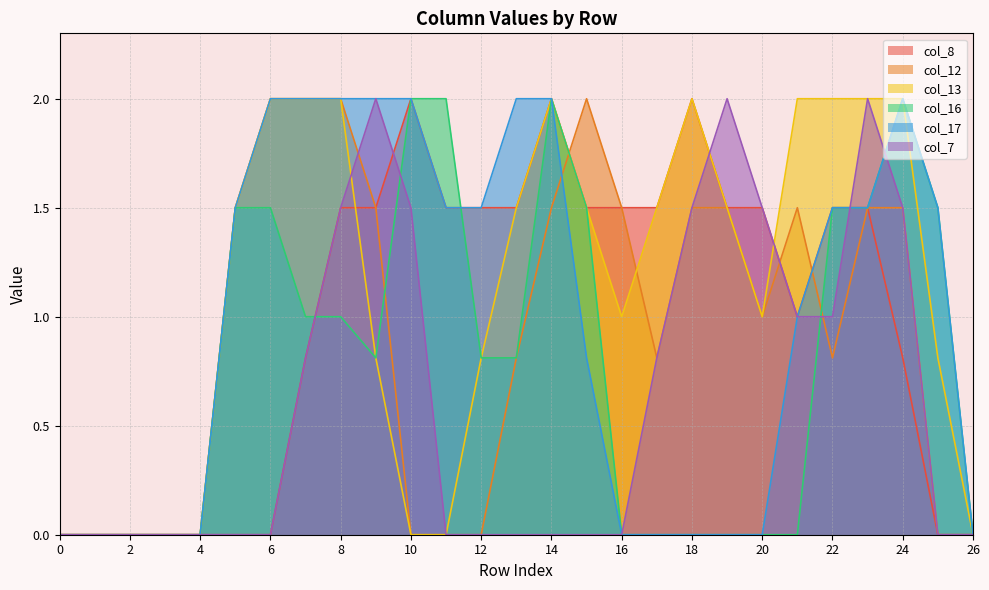

At which category is the sum across all series the highest?

8